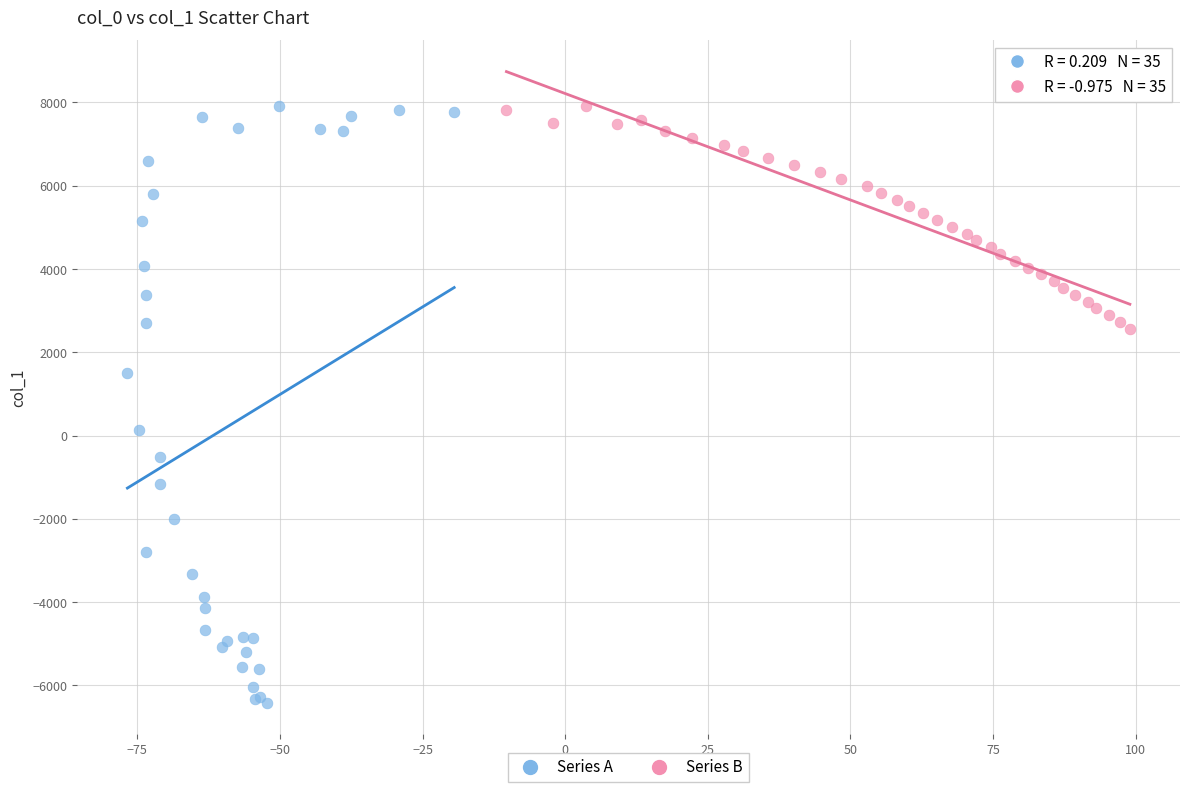

Which series contains the lowest Y value?

Series A